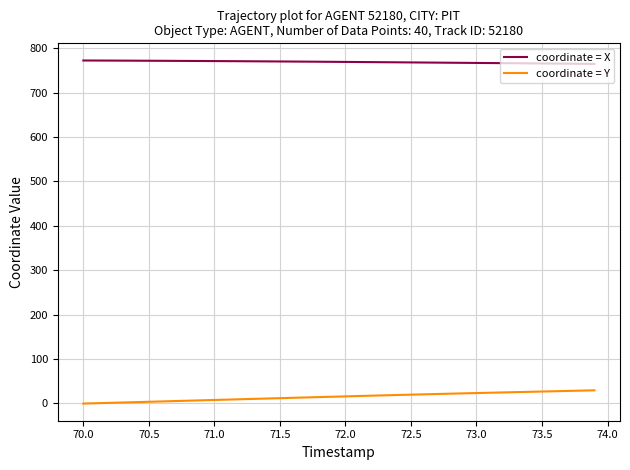

True or false: coordinate = Y and coordinate = X intersect in this chart.

False